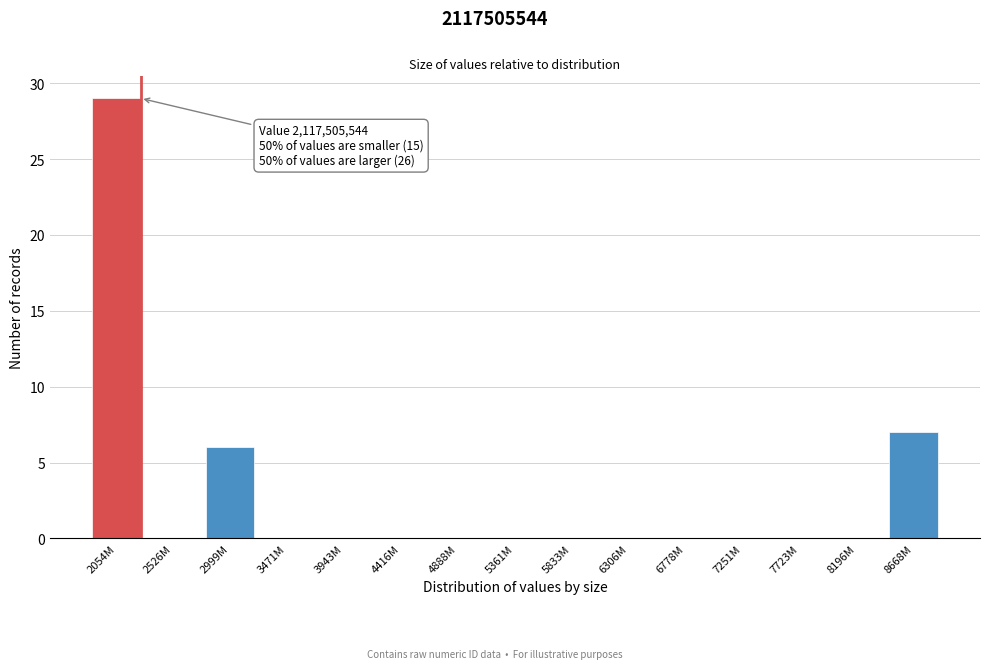

Reading left to right, list all the values displayed in this chart.

2054M=29	2526M=0	2999M=6	3471M=0	3943M=0	4416M=0	4888M=0	5361M=0	5833M=0	6306M=0	6778M=0	7251M=0	7723M=0	8196M=0	8668M=7